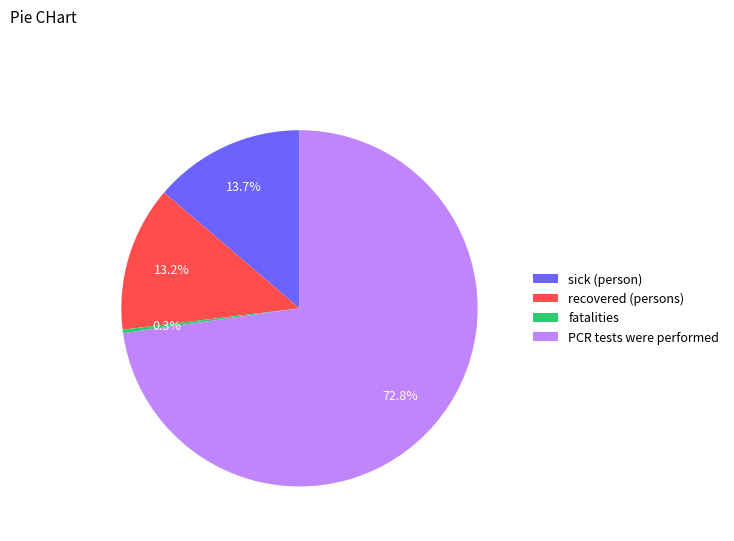

Approximately how many times larger is the value at sick (person) compared to PCR tests were performed?

0.2